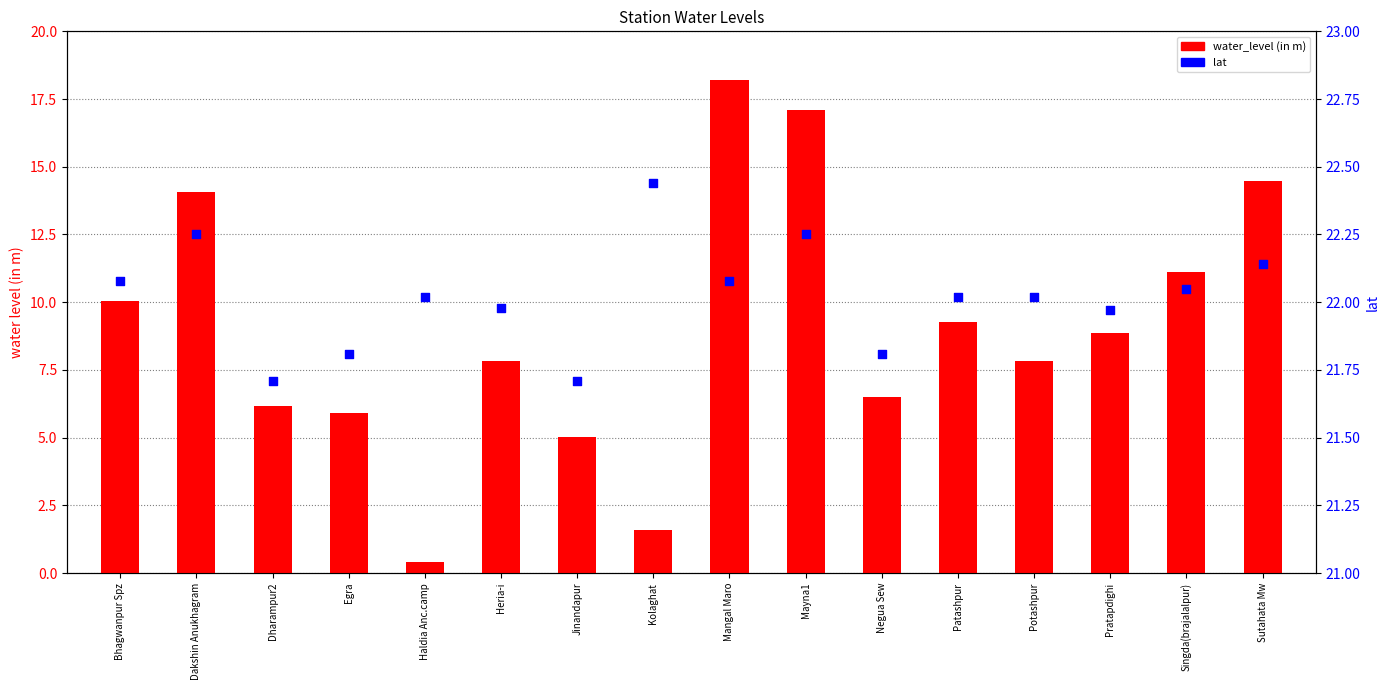

At which category is the sum across all series the highest?

Mangal Maro